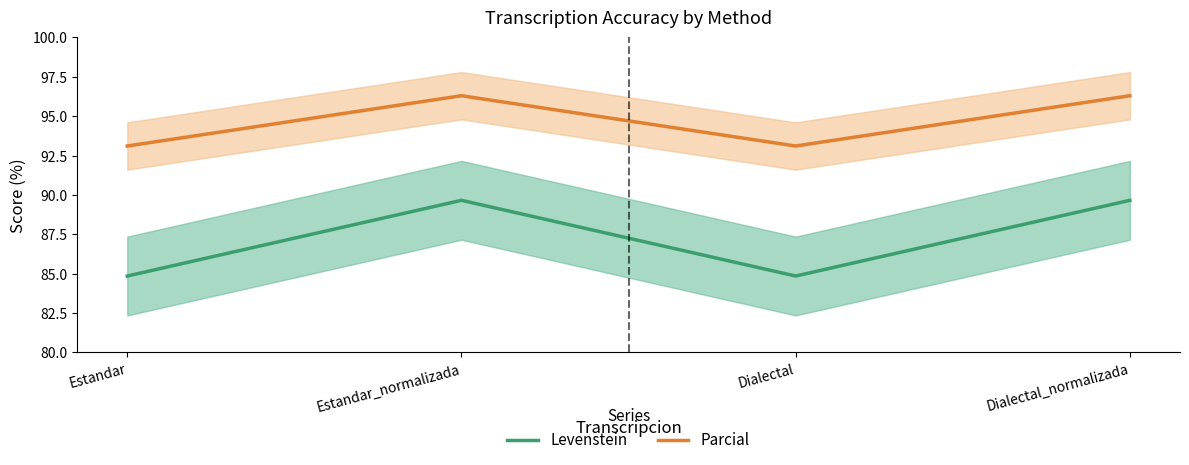

What is the difference between the maximum and minimum values in the Parcial series?

3.2